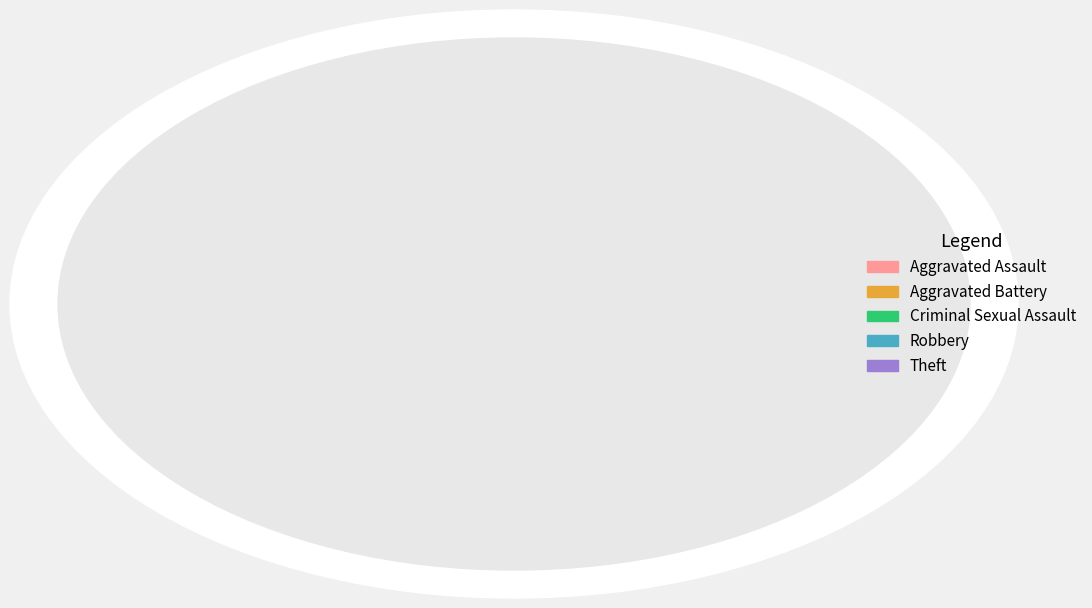

Rank the categories by value from highest to lowest.

Theft, Robbery, Aggravated Battery, Aggravated Assault, Criminal Sexual Assault